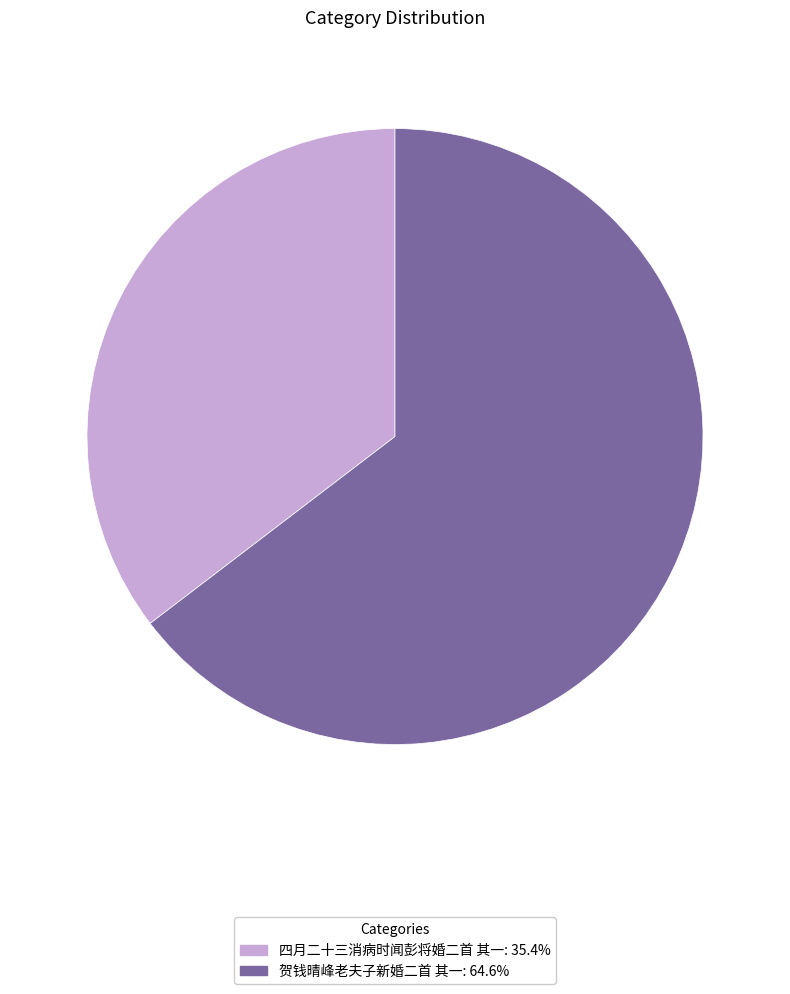

What is the ratio of the value at 贺钱晴峰老夫子新婚二首 其一: 64.6% to the value at 四月二十三消病时闻彭将婚二首 其一: 35.4%?

1.8